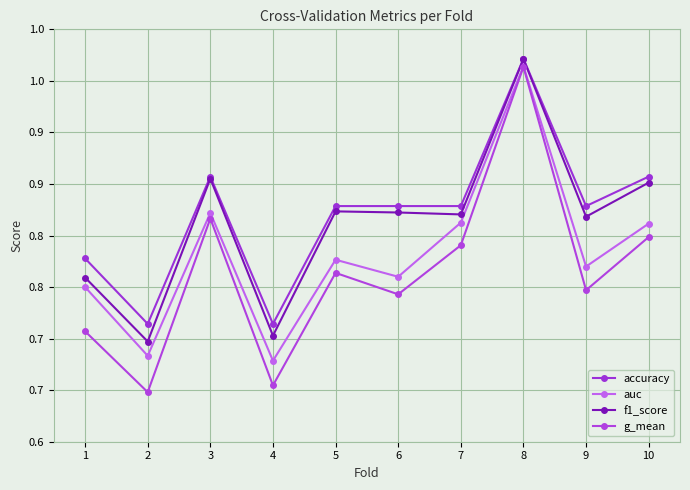

True or false: auc has a value of 0.7 at 4.

True